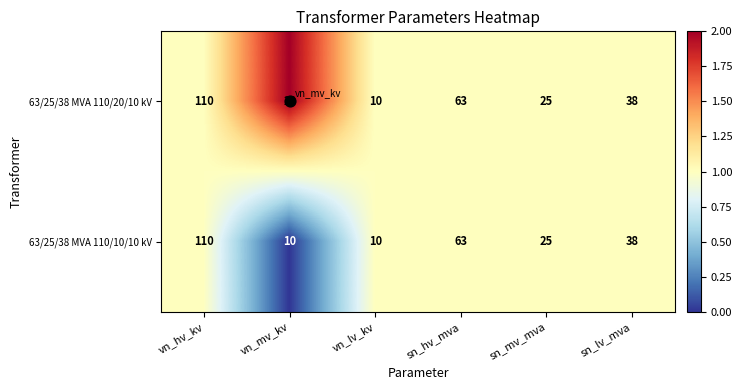

Which series changed the most between vn_hv_kv and vn_mv_kv?

63/25/38 MVA 110/10/10 kV